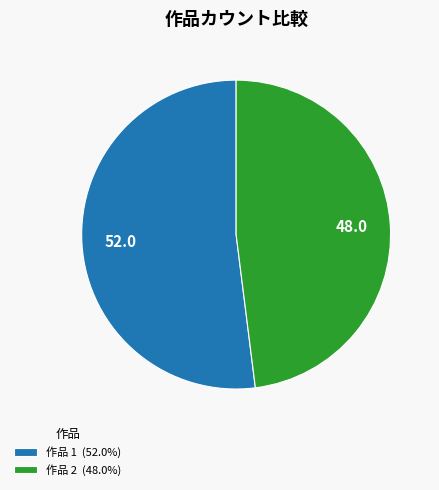

Is there a majority slice in this chart?

Yes